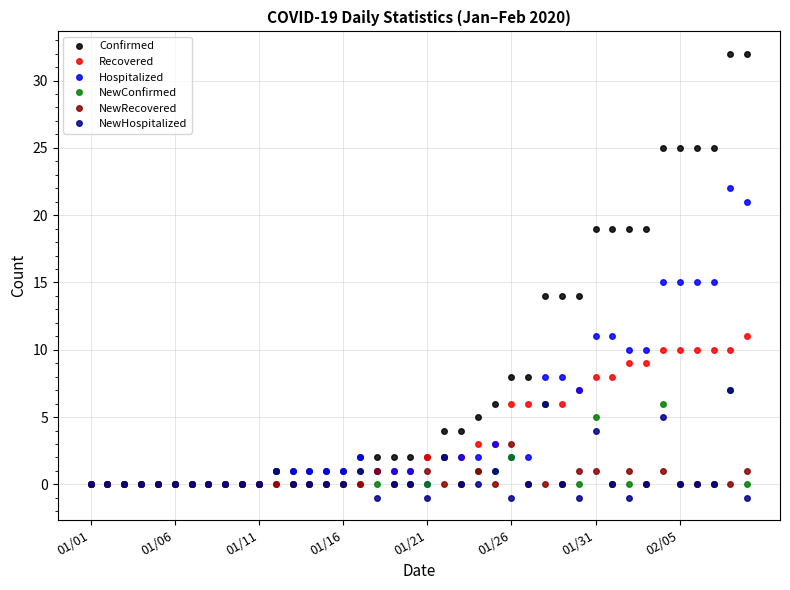

What is the difference between the maximum and minimum values in the Recovered series?

11